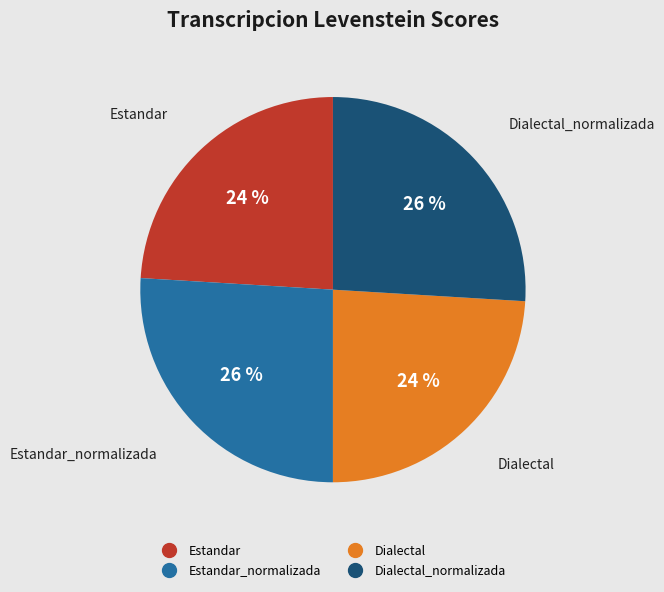

Is there any slice that represents more than half of the pie?

No